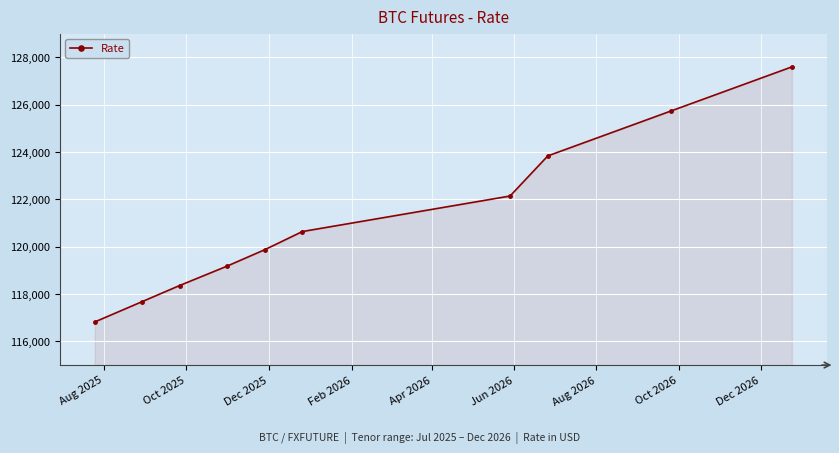

What is the difference between the maximum and minimum values?

10775